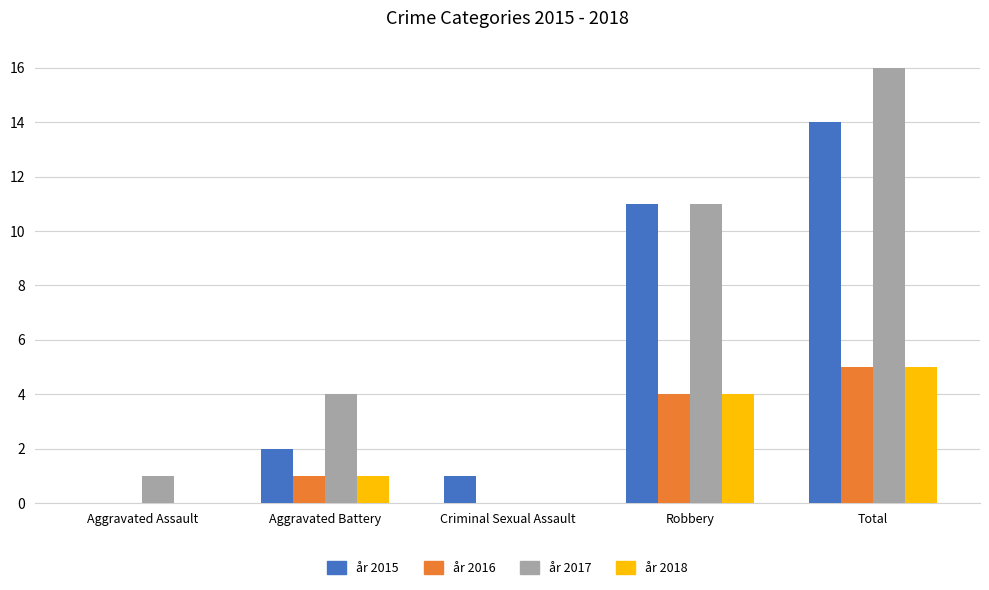

Does the chart contain stacked bars?

No